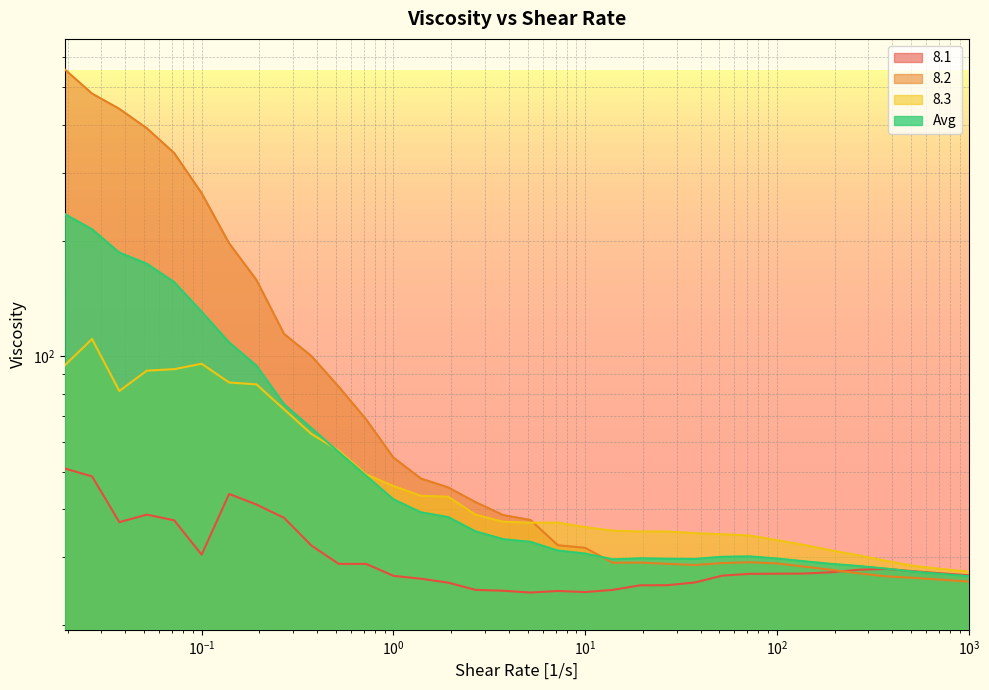

What is the difference between the Avg values at 0.0999 and 1000?

103.8